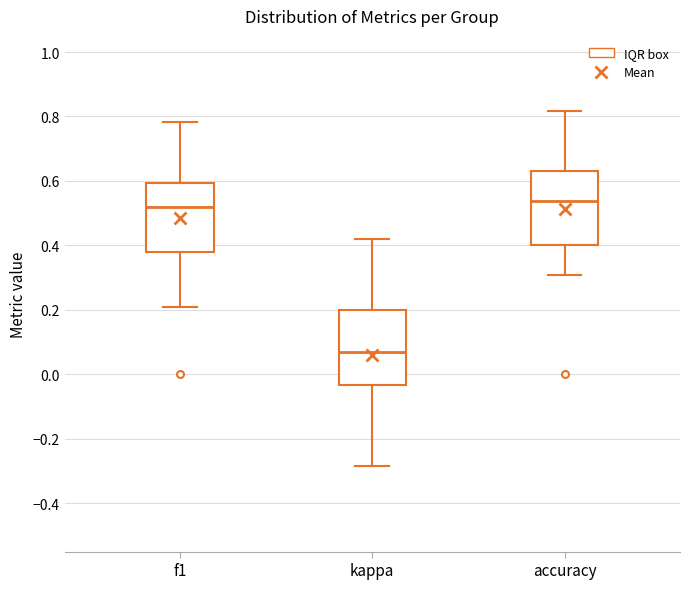

Where does the lower whisker of the box for f1 end on the y-axis? The values are not printed on the chart, so give them approximately, as read against the axis.

0.20